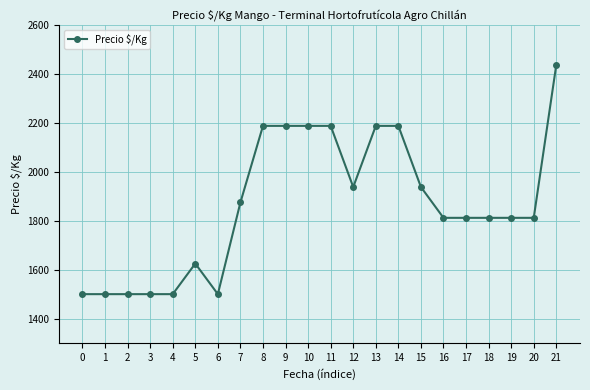

Approximately how many times larger is the value at 6 compared to 11?

0.7